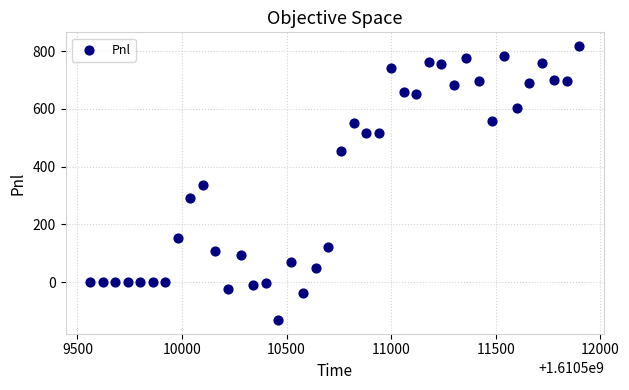

What is the range of X values (max minus min)?

2340.0